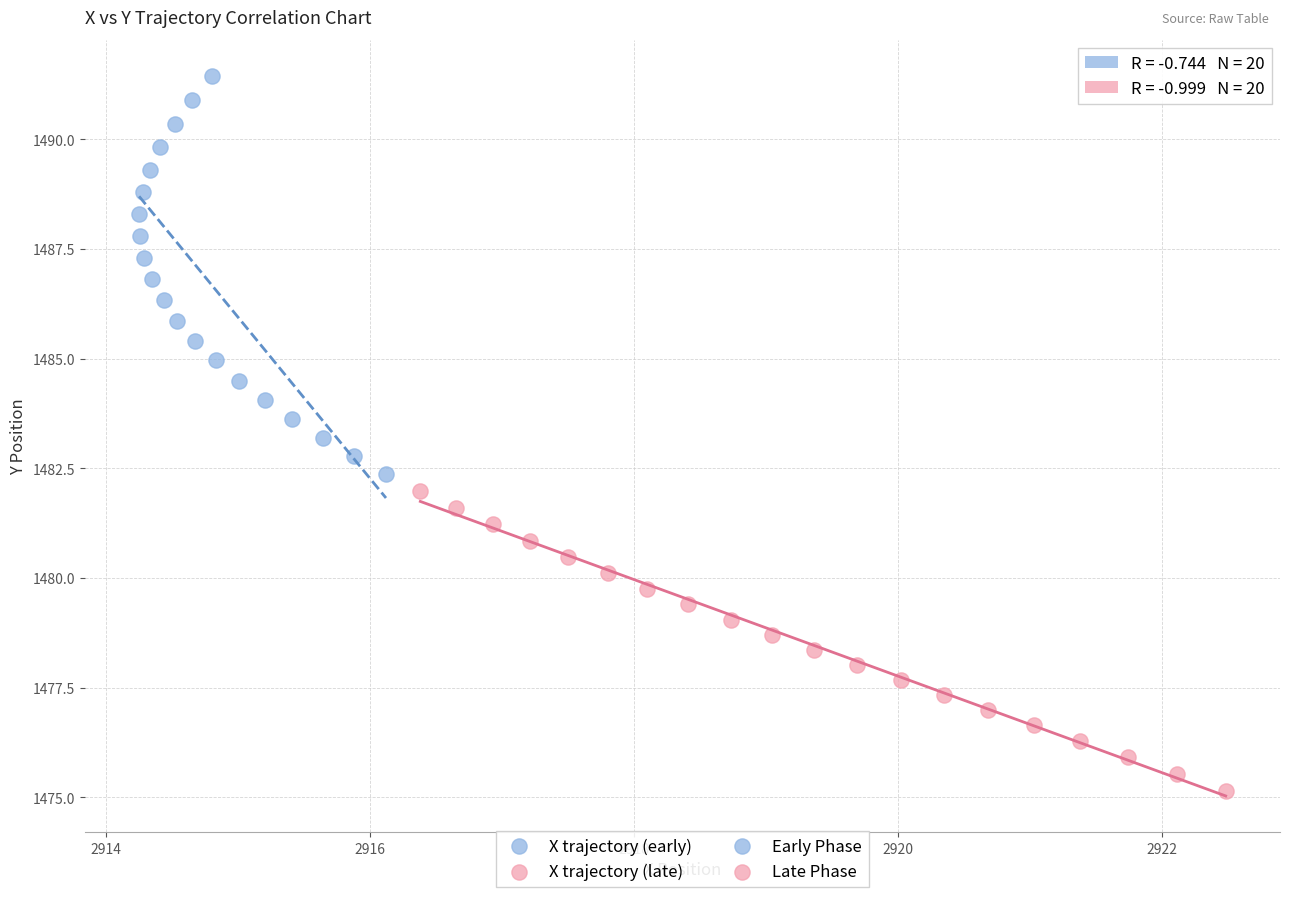

Which series has the widest spread of Y values?

X trajectory (early)